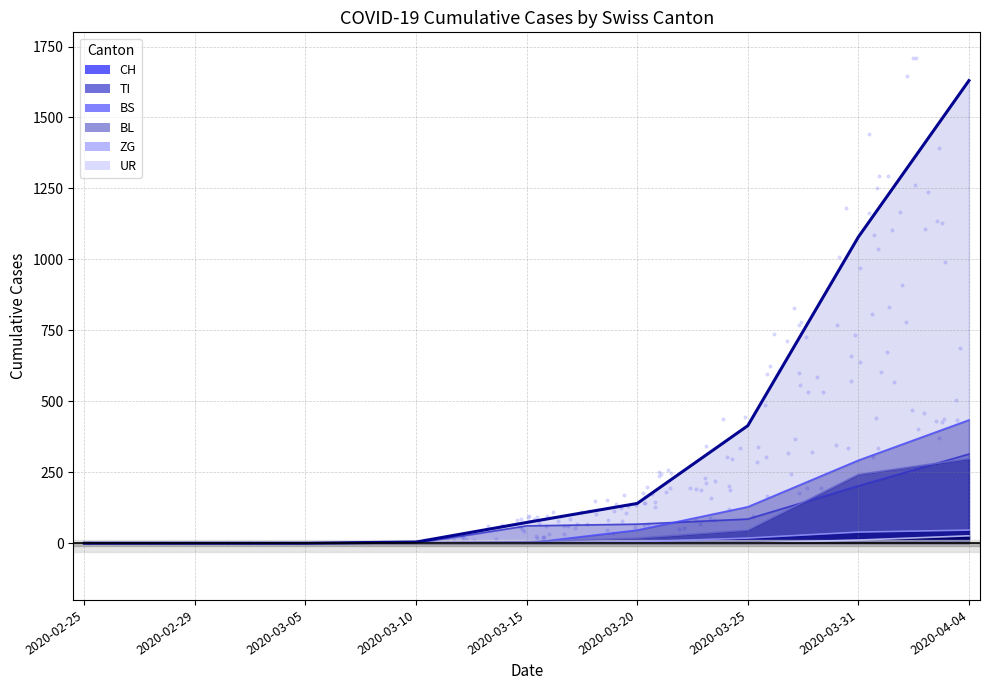

What is the total value across all series at 2020-03-10?

6